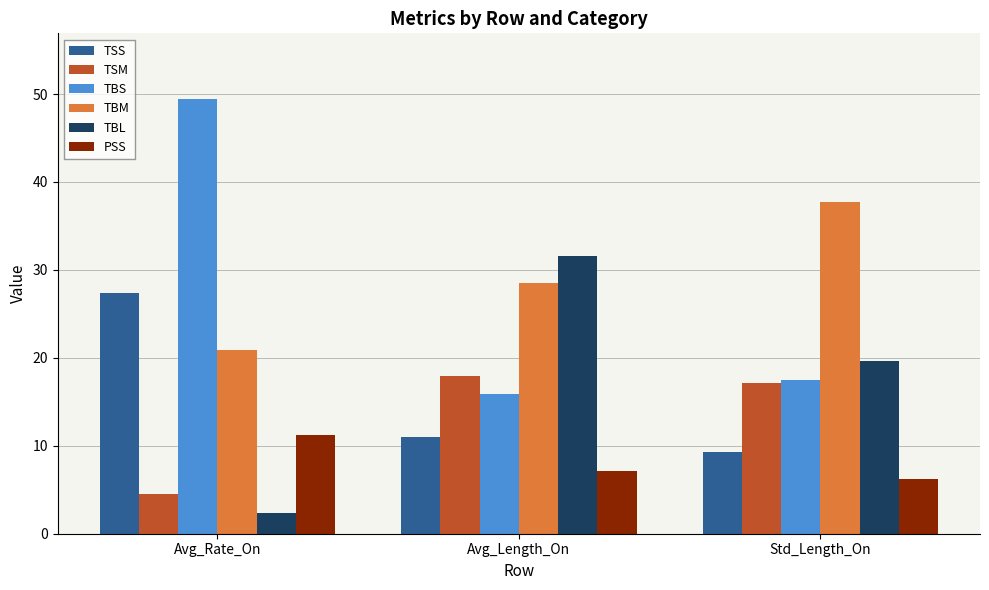

Which series has the largest range (max minus min)?

TBS